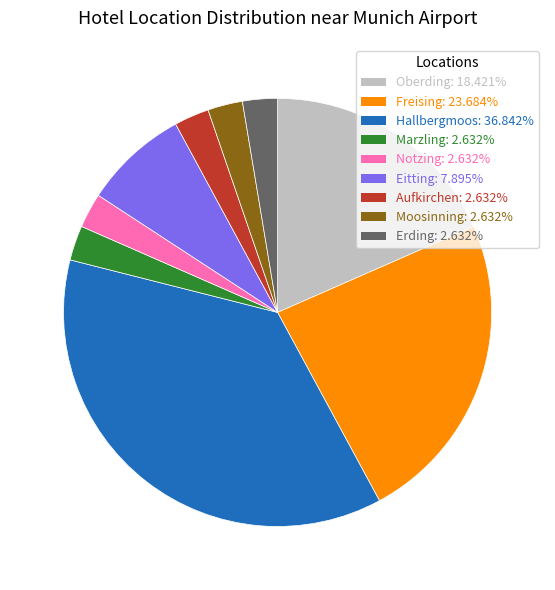

Count the number of slices in the pie.

9